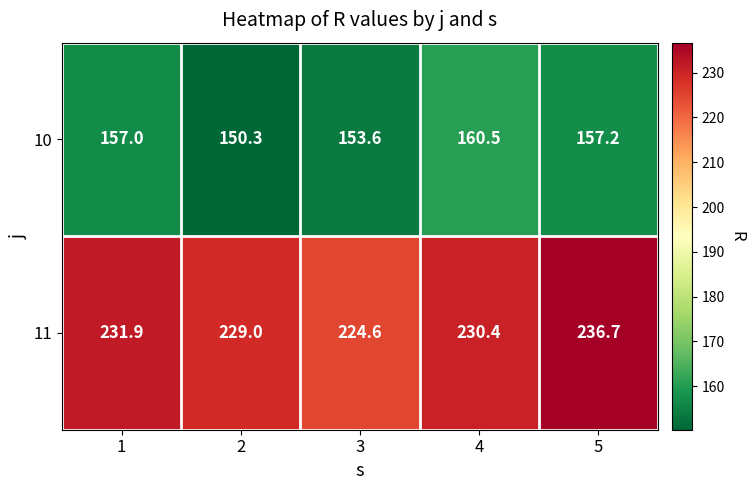

What is the spread (max minus min) of values at 1?

74.9